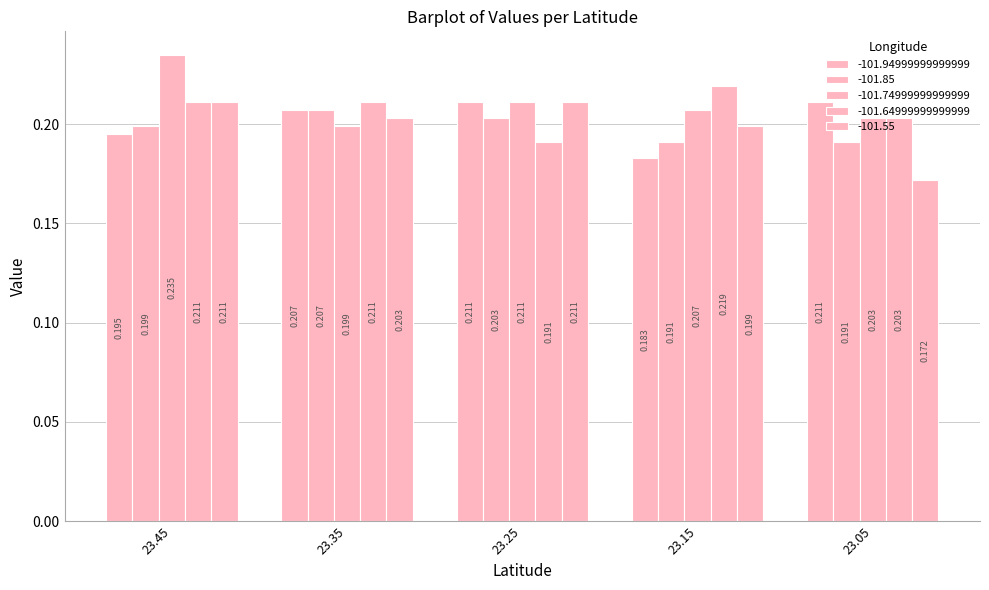

What is the greatest value displayed?

0.2